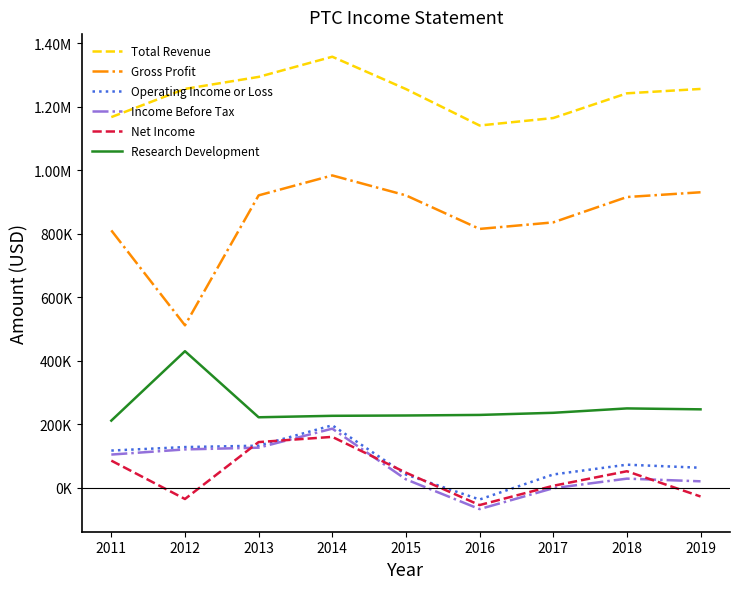

Which series has the widest spread of values?

Gross Profit